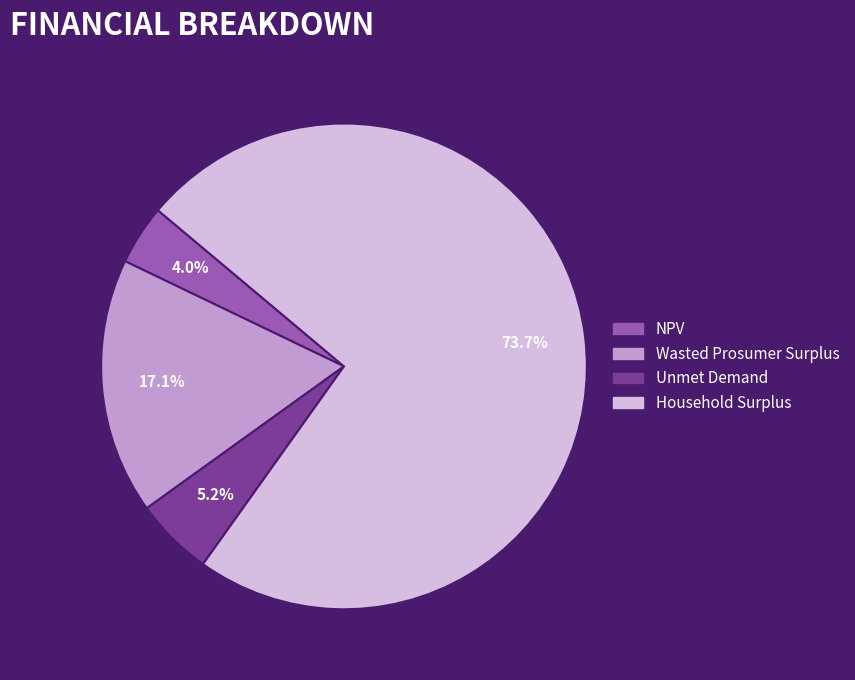

Is it true that NPV is 4% of the pie?

True